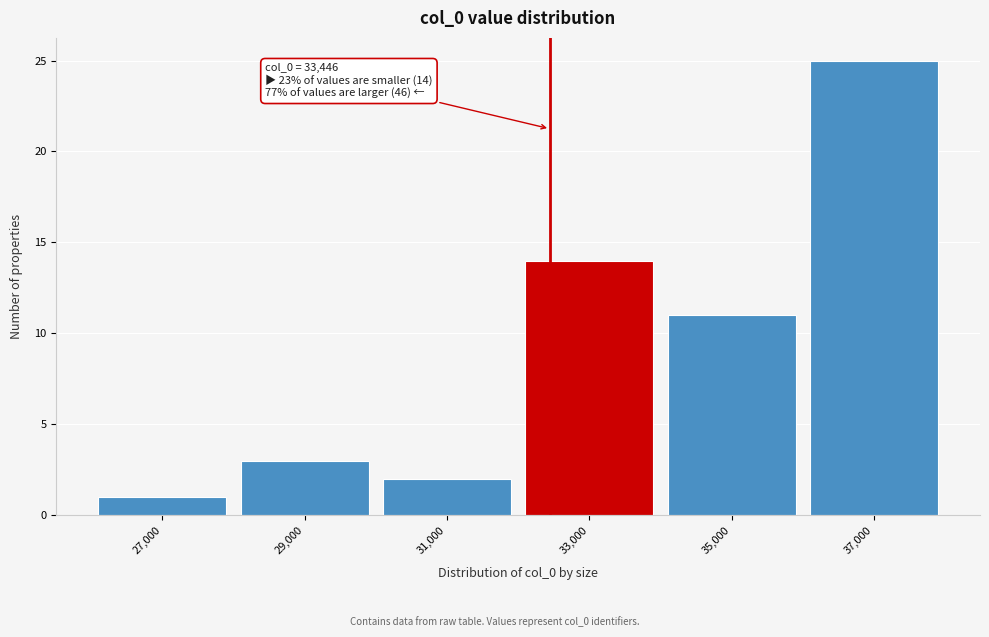

Reading right to left, list all the values displayed in this chart.

25	11	14	2	3	1